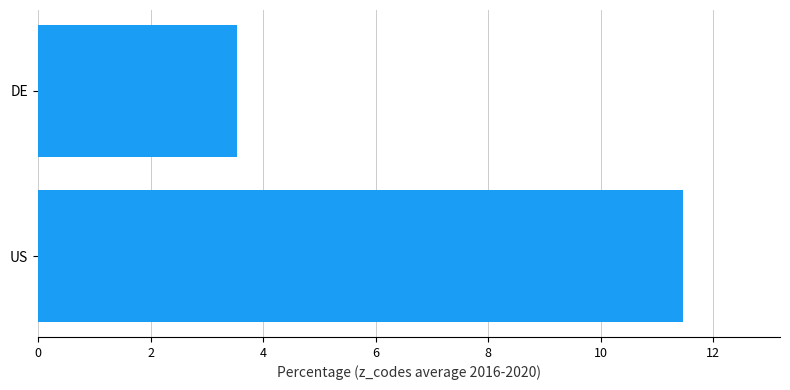

How many distinct data groups are displayed?

1